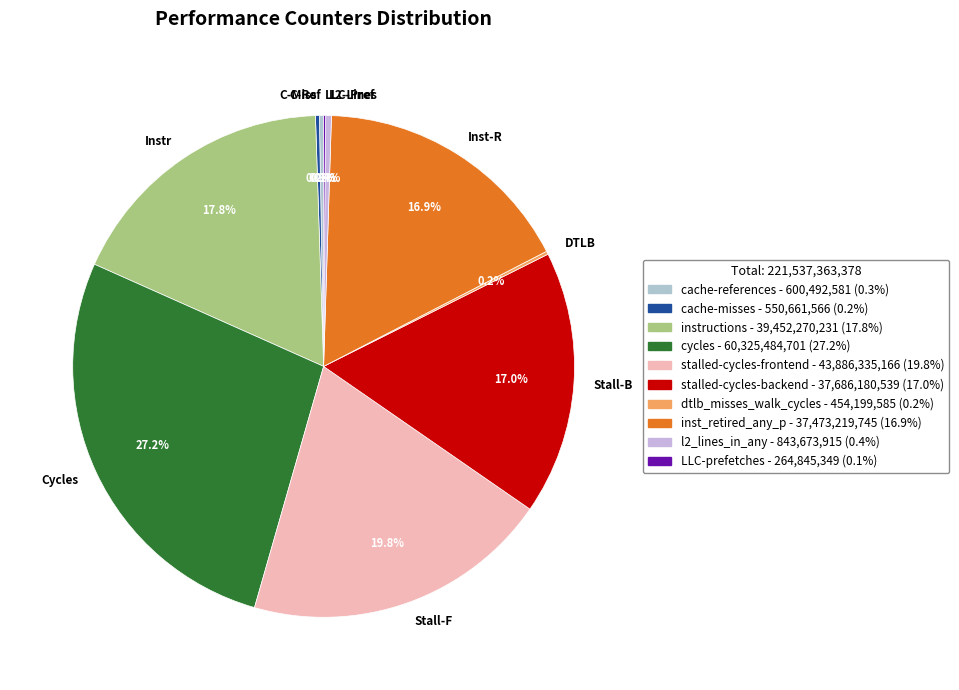

Is there a majority slice in this chart?

No